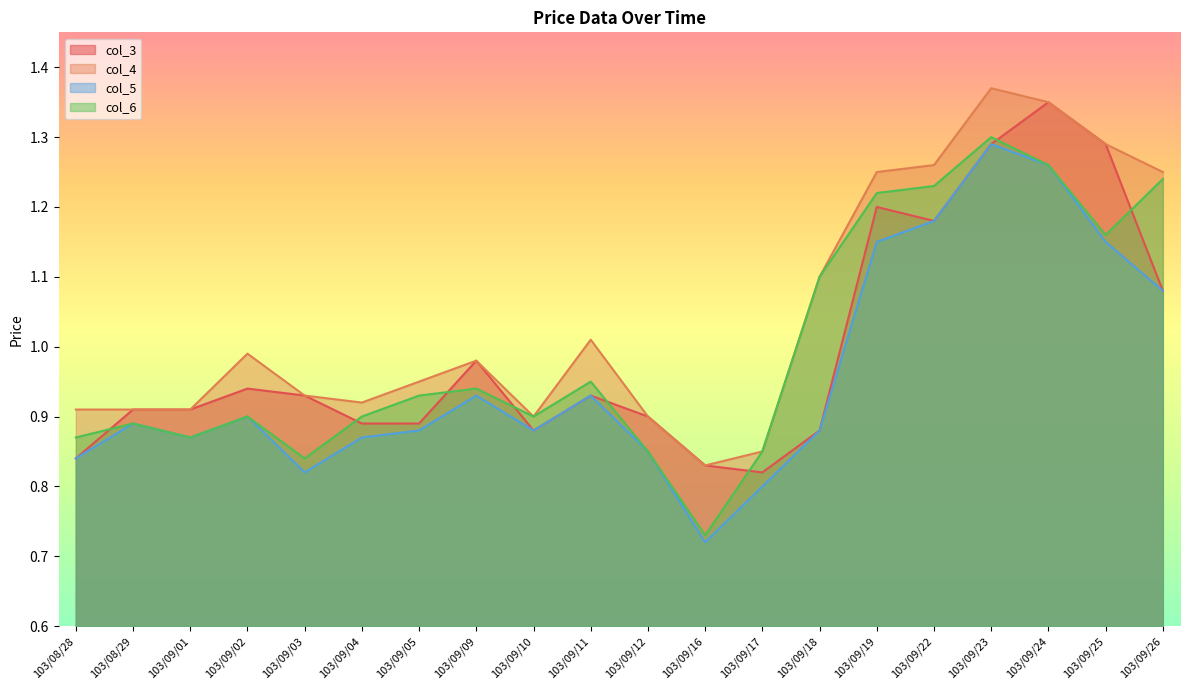

What is the sum of all col_3 values?

19.9